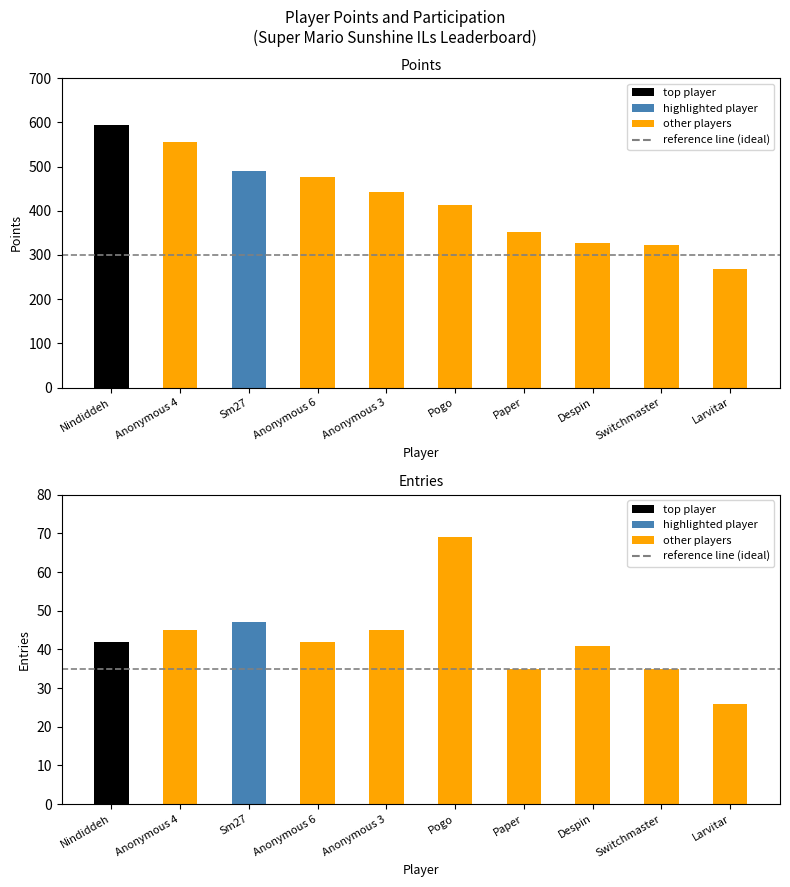

Which series changed the most between Nindiddeh and Anonymous 4?

Points